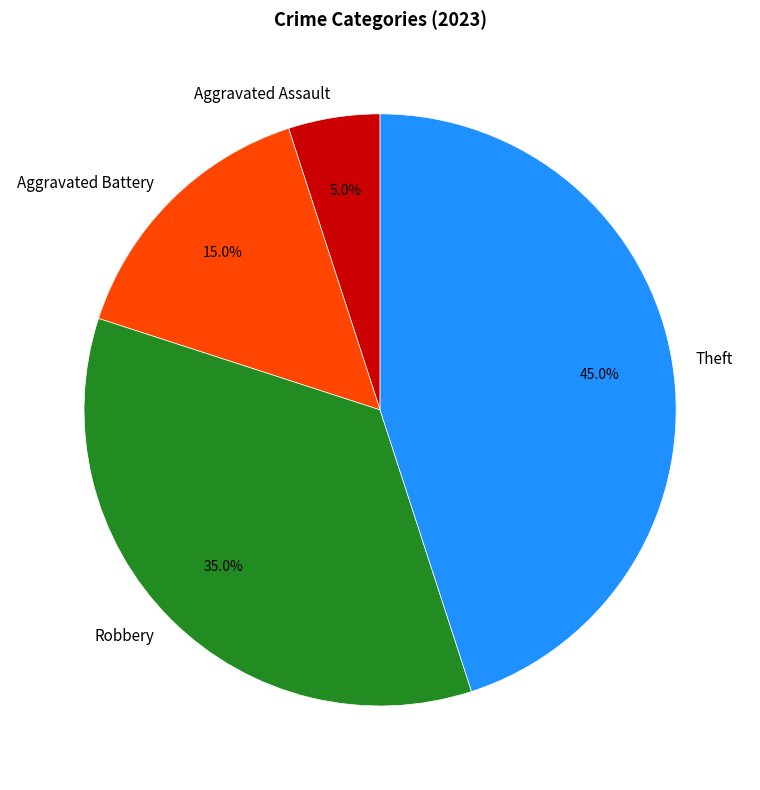

Count the number of slices in the pie.

4